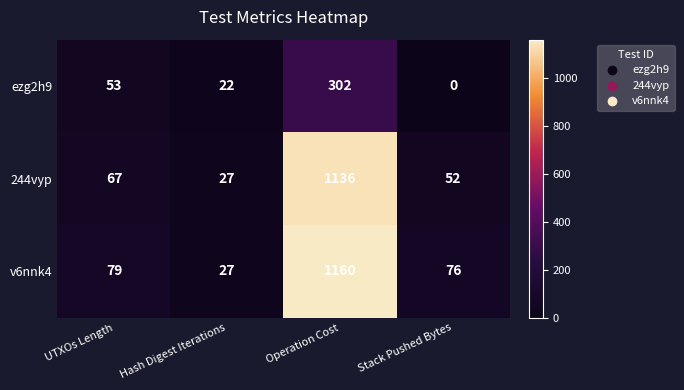

At how many categories does at least one series exceed 1042?

1